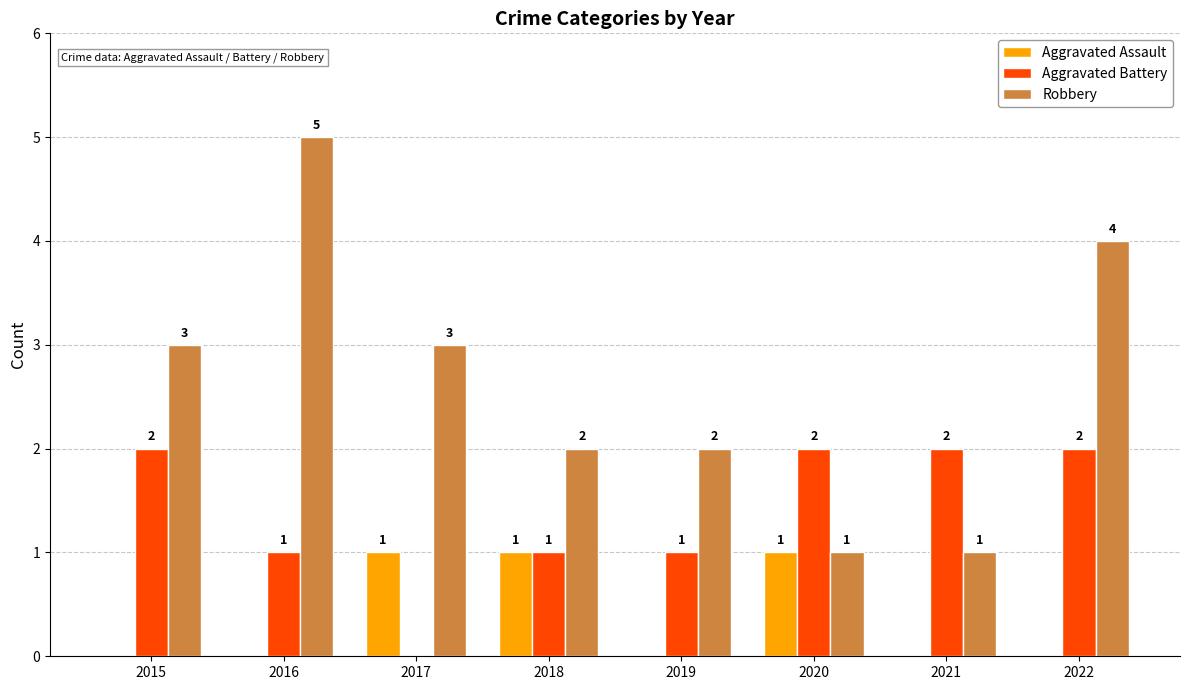

Reading left to right, list all the values displayed in this chart.

Aggravated Assault: 2015=0	2016=0	2017=1	2018=1	2019=0	2020=1	2021=0	2022=0
Aggravated Battery: 2015=2	2016=1	2017=0	2018=1	2019=1	2020=2	2021=2	2022=2
Robbery: 2015=3	2016=5	2017=3	2018=2	2019=2	2020=1	2021=1	2022=4